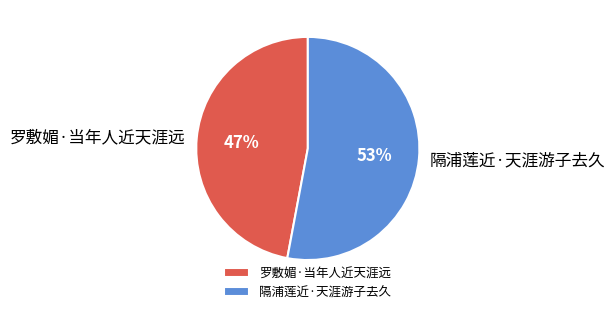

Which slice is the smallest?

罗敷媚·当年人近天涯远